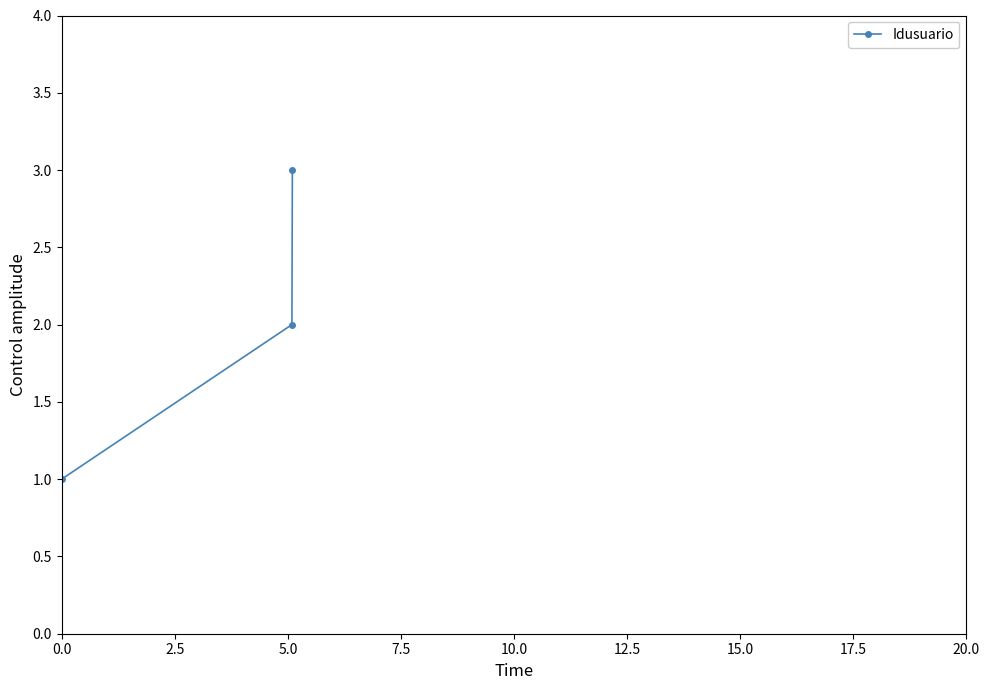

Reading right to left, list all the values displayed in this chart.

3	2	1